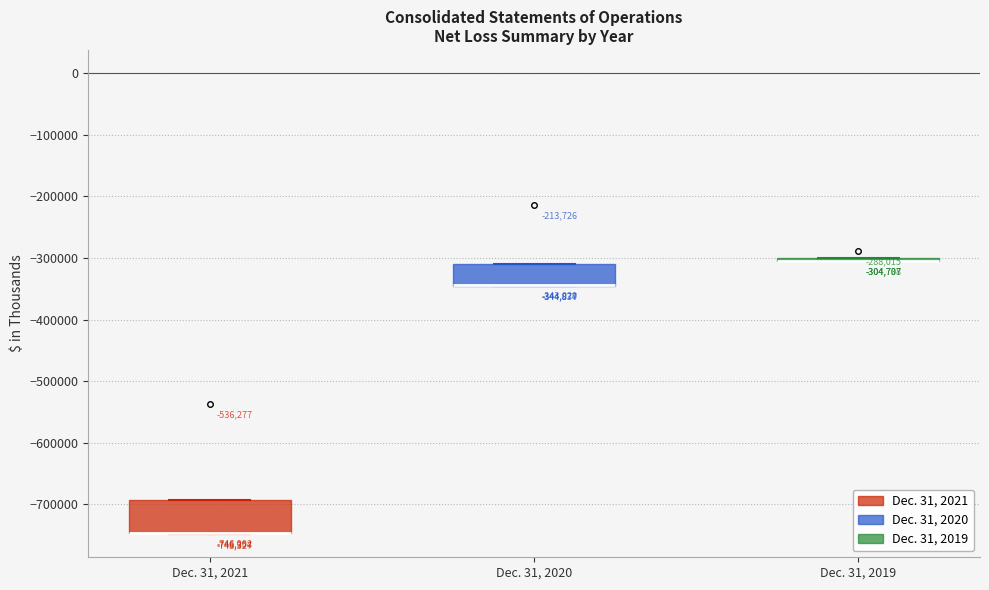

Comparing the boxes themselves (not the whiskers), which one is the tallest?

Dec. 31, 2021